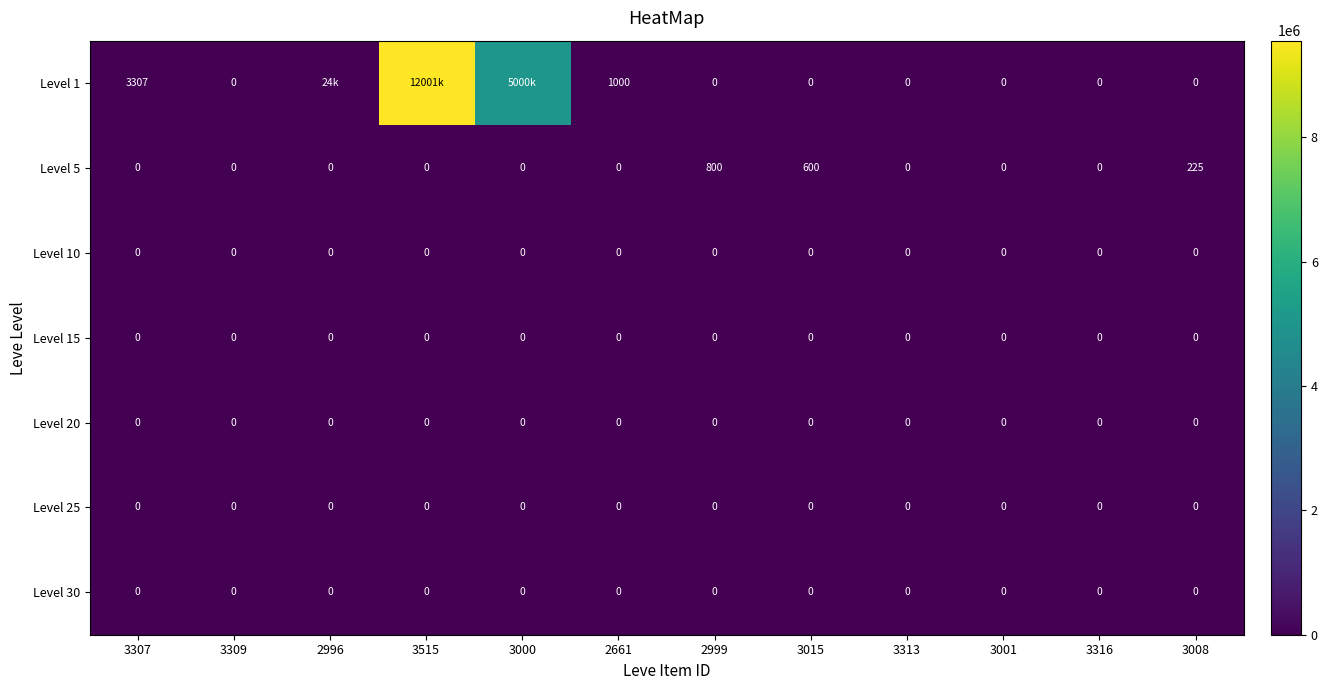

Is the value of Level 5 at 3015 greater than the value of Level 10 at 3015?

Yes